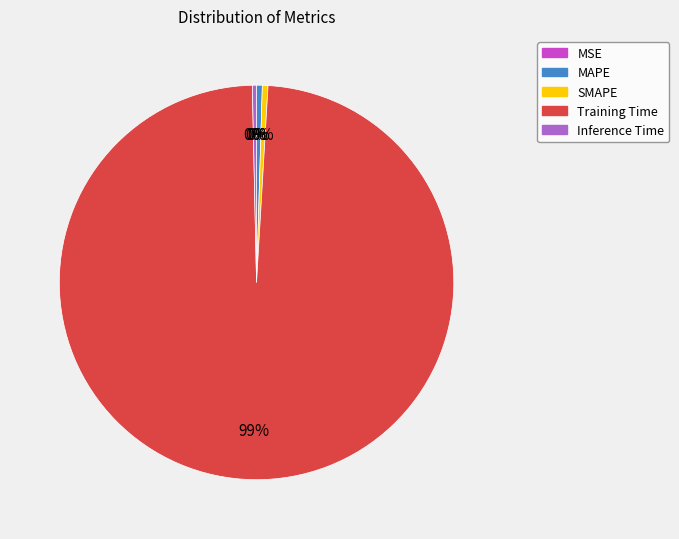

To the nearest percent, what is the average slice percentage?

20%